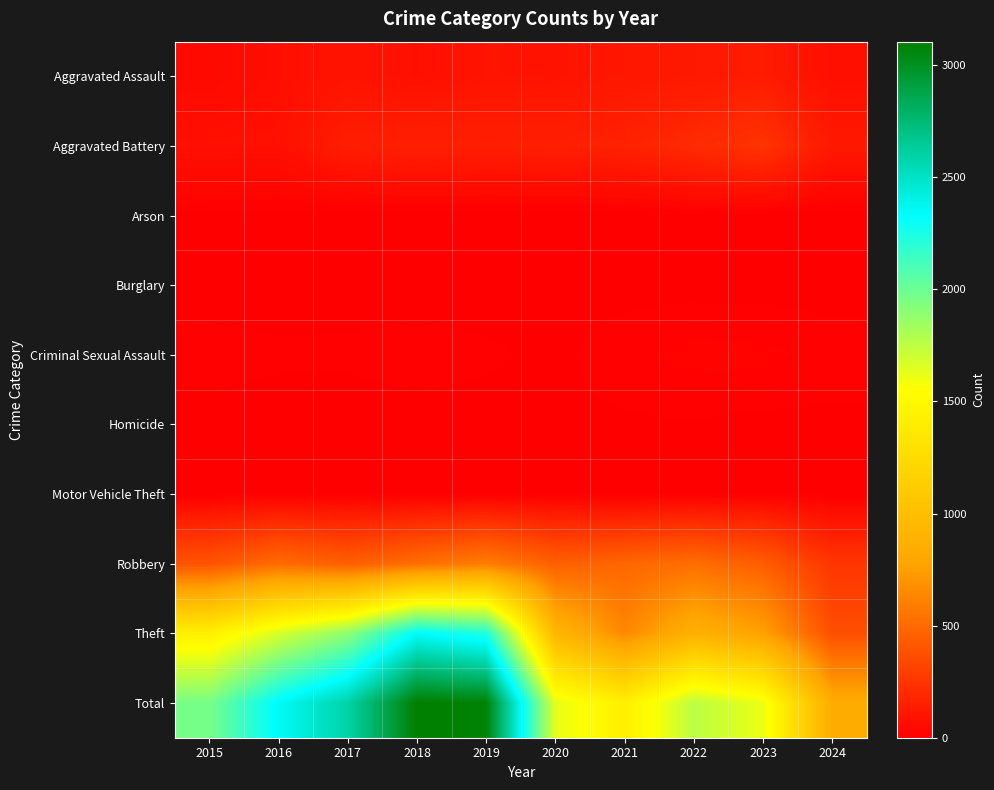

At how many categories does at least one series exceed 2013?

4